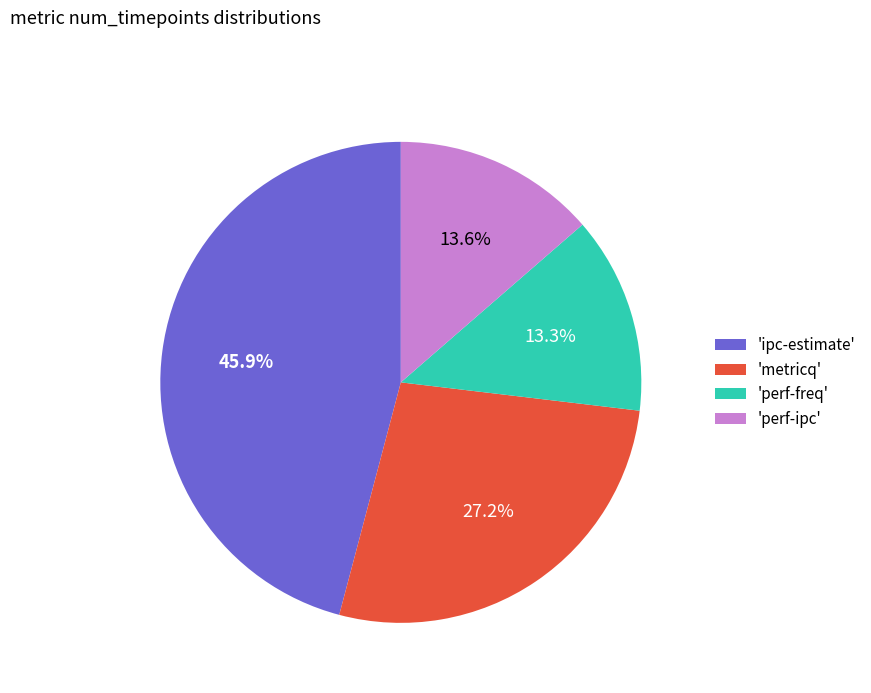

How many slices are in this pie chart?

4